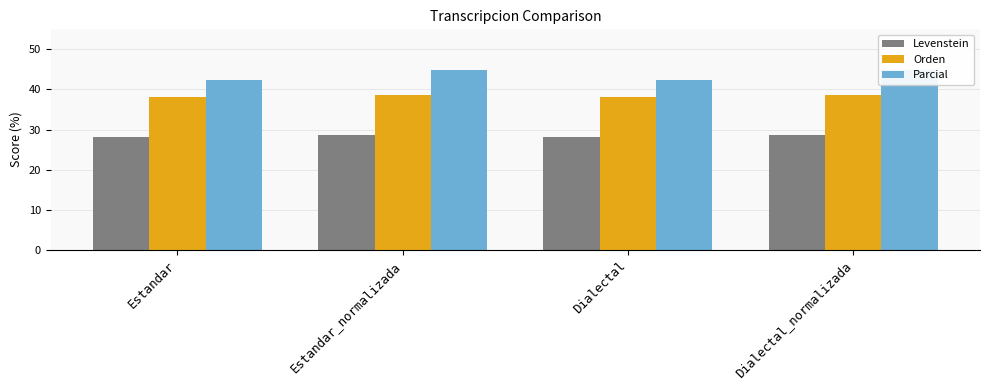

What is the highest value of the Orden series?

38.6